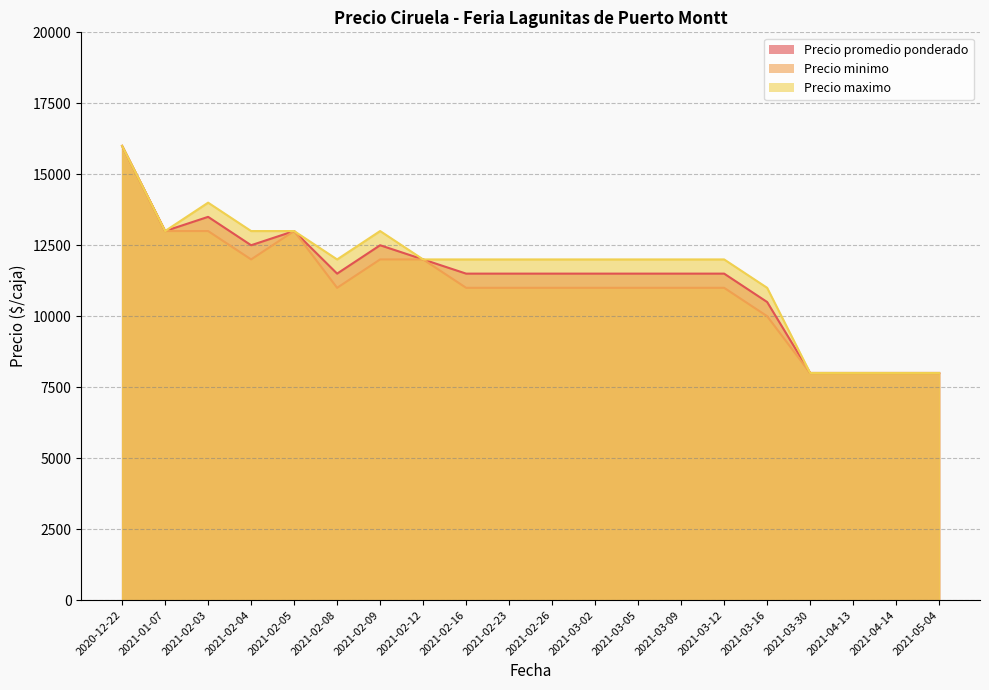

Reading left to right, what are all the values shown in this chart?

Precio promedio ponderado: 2020-12-22=16000	2021-01-07=13000	2021-02-03=13500	2021-02-04=12500	2021-02-05=13000	2021-02-08=11500	2021-02-09=12500	2021-02-12=12000	2021-02-16=11500	2021-02-23=11500	2021-02-26=11500	2021-03-02=11500	2021-03-05=11500	2021-03-09=11500	2021-03-12=11500	2021-03-16=10500	2021-03-30=8000	2021-04-13=8000	2021-04-14=8000	2021-05-04=8000
Precio minimo: 2020-12-22=16000	2021-01-07=13000	2021-02-03=13000	2021-02-04=12000	2021-02-05=13000	2021-02-08=11000	2021-02-09=12000	2021-02-12=12000	2021-02-16=11000	2021-02-23=11000	2021-02-26=11000	2021-03-02=11000	2021-03-05=11000	2021-03-09=11000	2021-03-12=11000	2021-03-16=10000	2021-03-30=8000	2021-04-13=8000	2021-04-14=8000	2021-05-04=8000
Precio maximo: 2020-12-22=16000	2021-01-07=13000	2021-02-03=14000	2021-02-04=13000	2021-02-05=13000	2021-02-08=12000	2021-02-09=13000	2021-02-12=12000	2021-02-16=12000	2021-02-23=12000	2021-02-26=12000	2021-03-02=12000	2021-03-05=12000	2021-03-09=12000	2021-03-12=12000	2021-03-16=11000	2021-03-30=8000	2021-04-13=8000	2021-04-14=8000	2021-05-04=8000